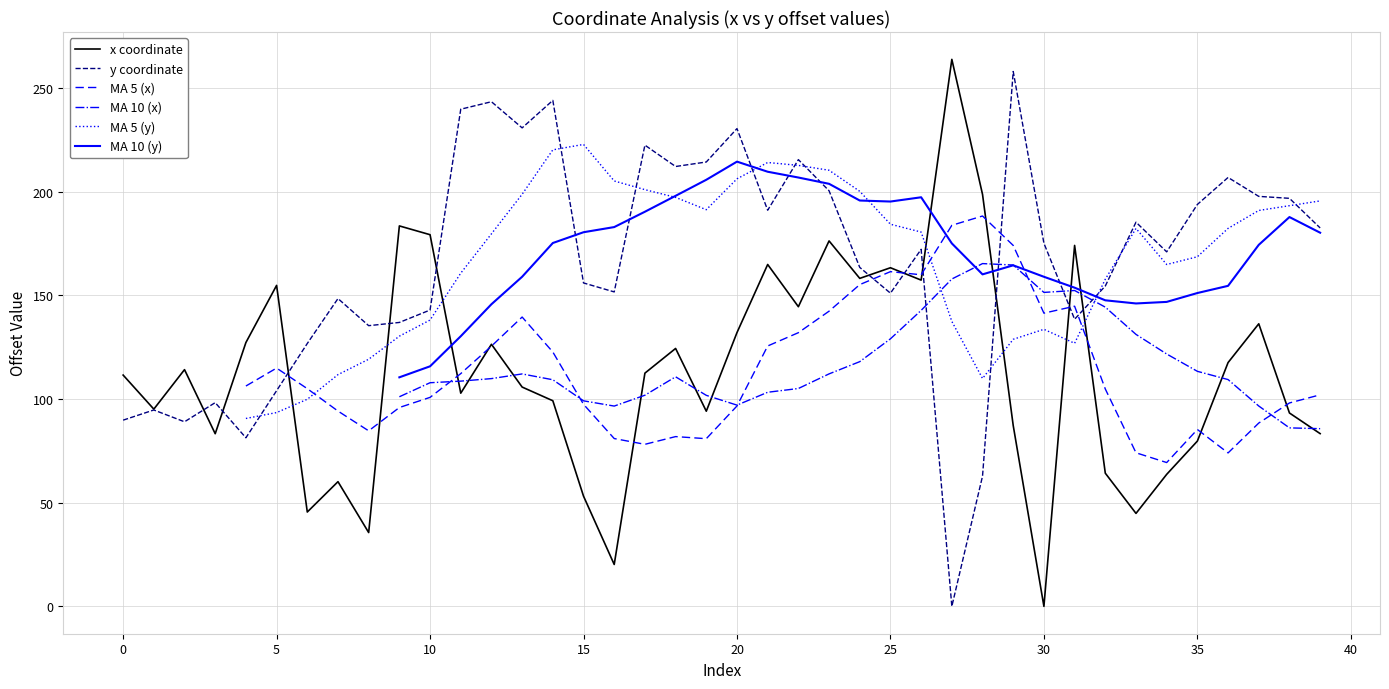

What is the difference between the second highest and minimum values in the x series?

198.6